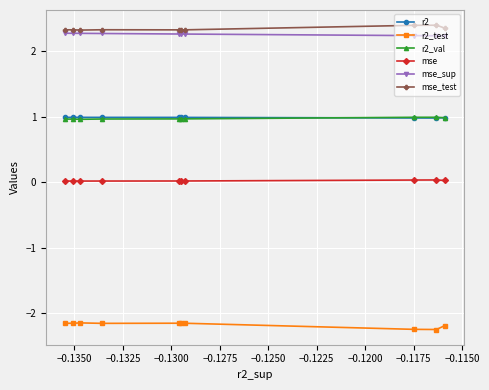

How many lines are shown in the chart?

6